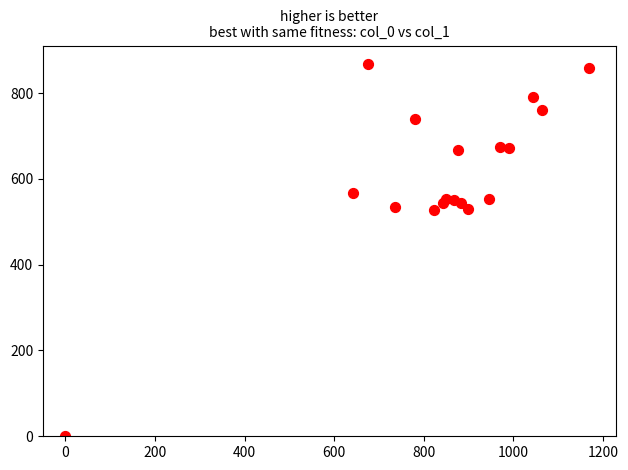

What is the range of X values (max minus min)?

1170.0